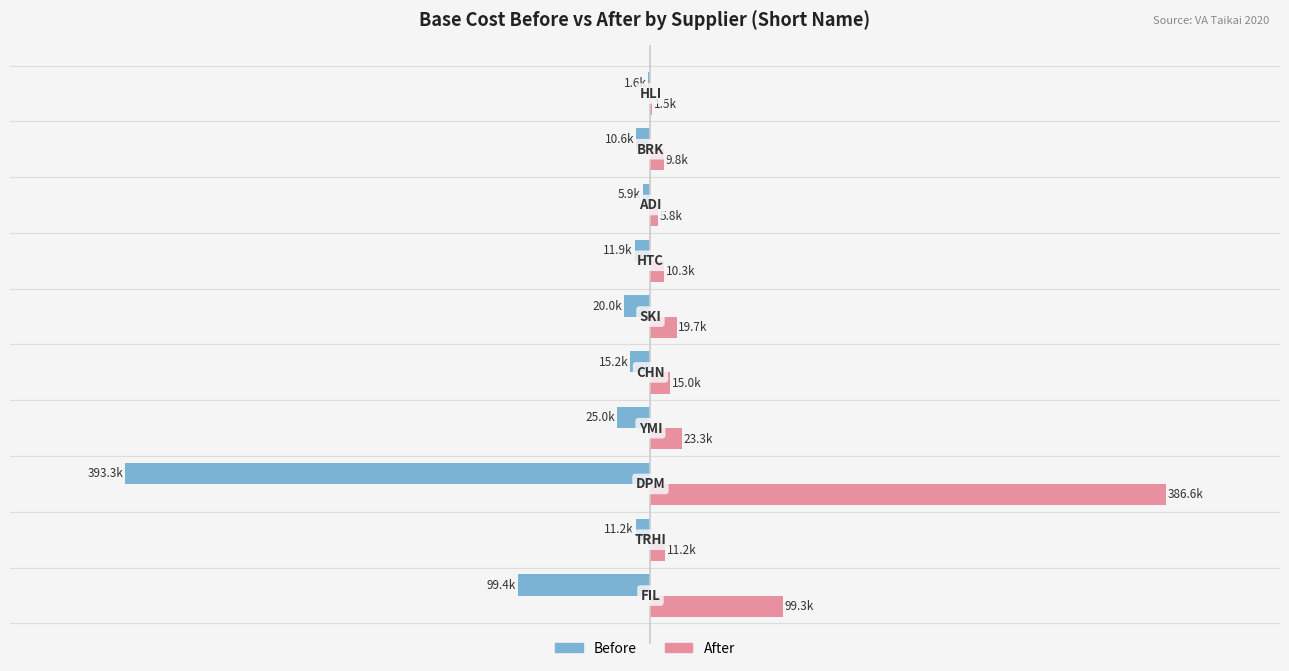

What are all the series names shown in the legend?

Before, After